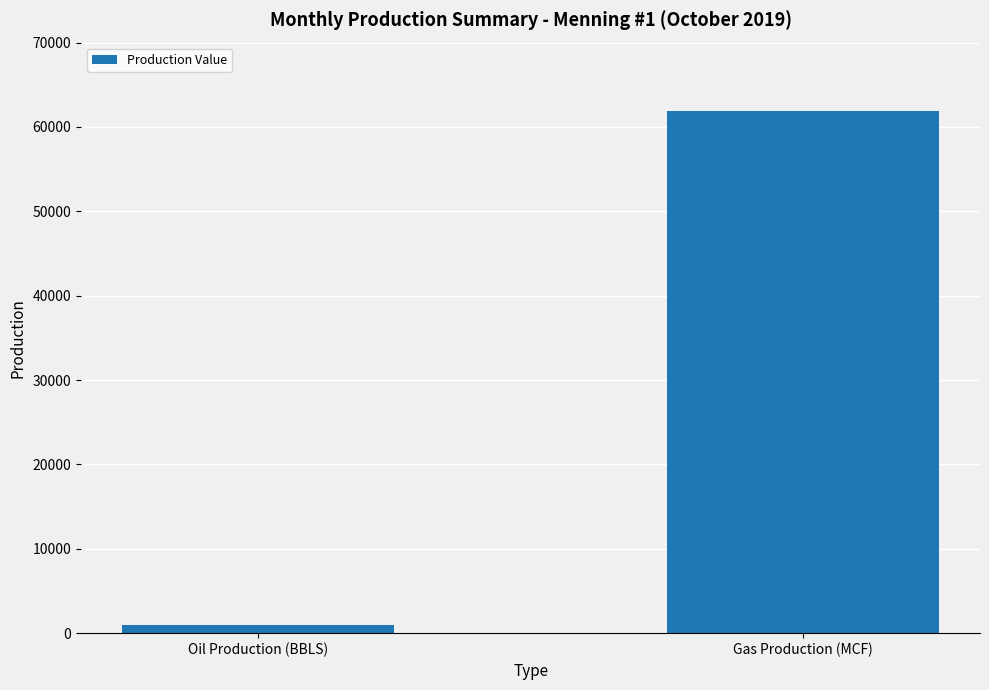

Read the value at Gas Production (MCF).

61860.0